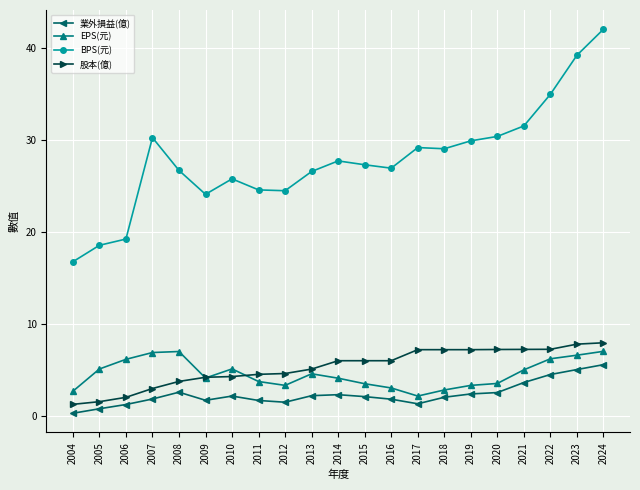

What is the maximum value shown in the chart?

42.0